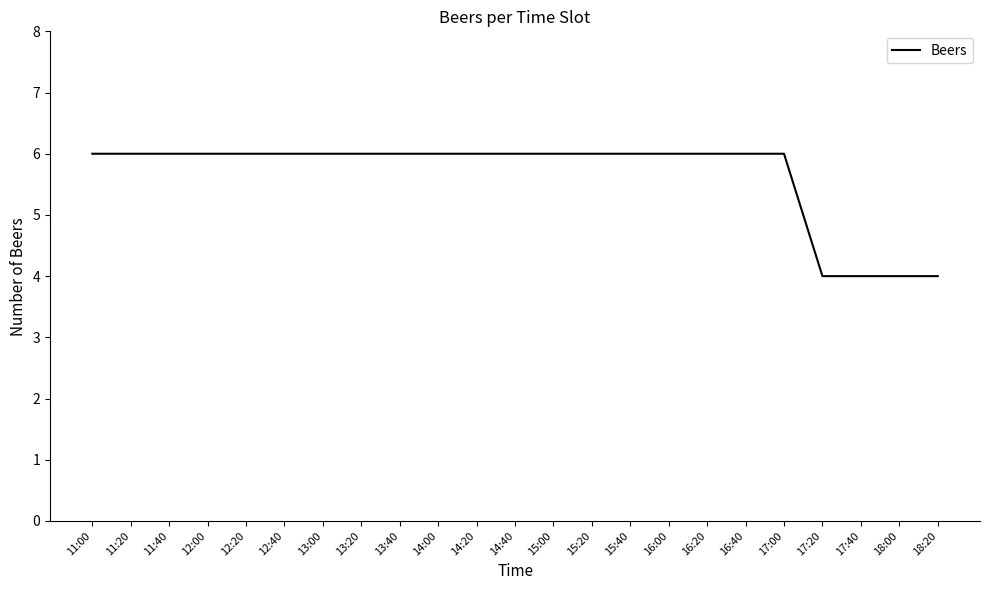

What is the smallest value displayed?

4